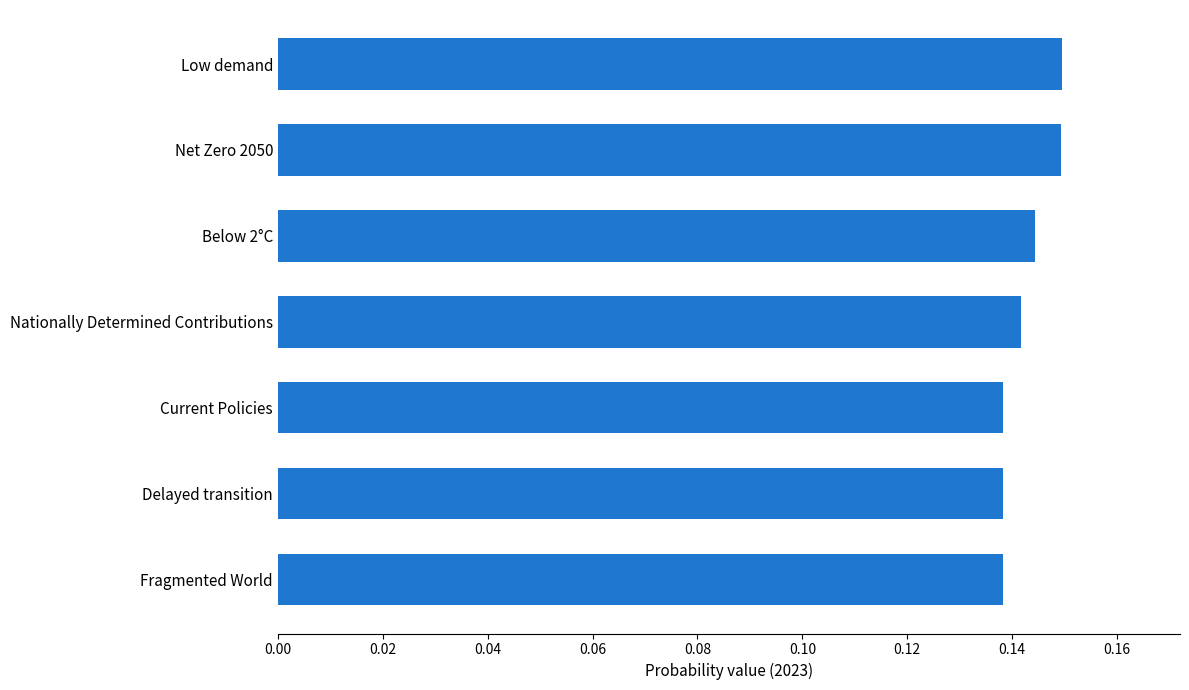

Which has a higher value, Below 2°C or Delayed transition?

Below 2°C